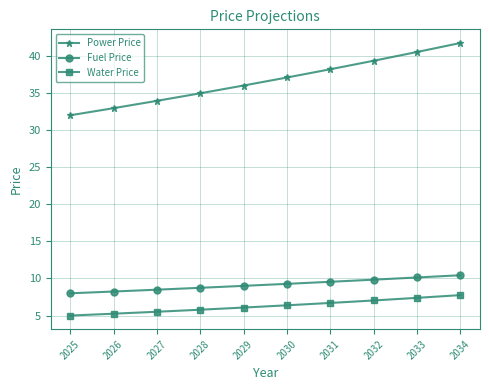

True or false: Water Price and Power Price intersect in this chart.

False